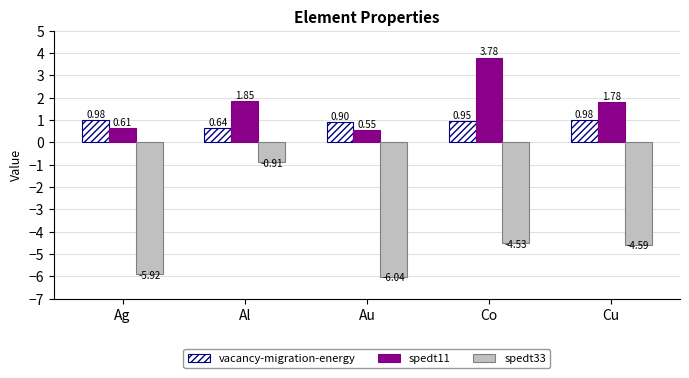

At Ag, list the series in order from smallest to largest.

spedt33, spedt11, vacancy-migration-energy